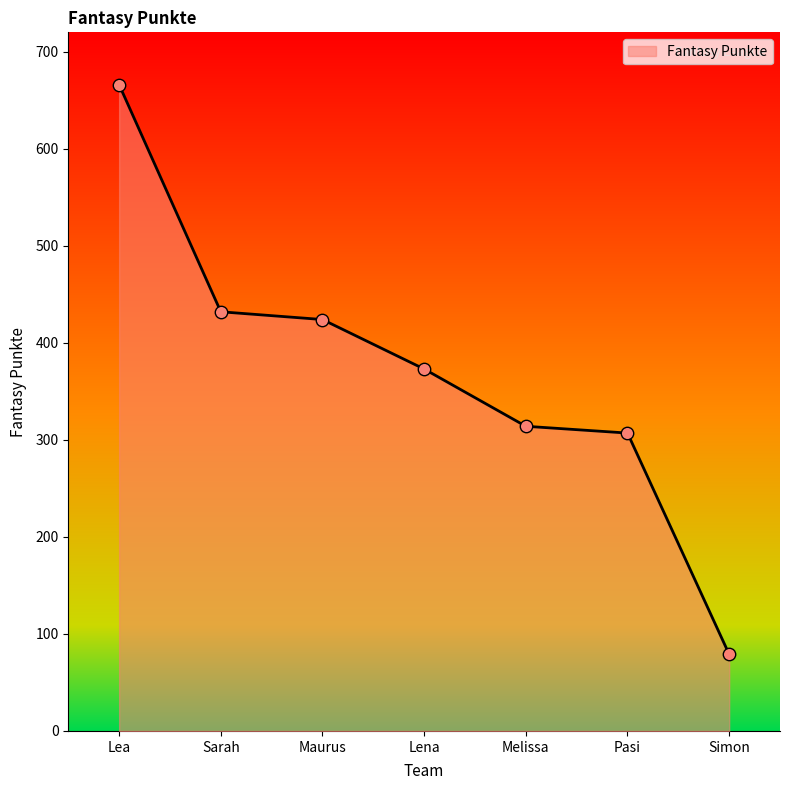

Approximately how many times larger is the value at Melissa compared to Pasi?

1.0